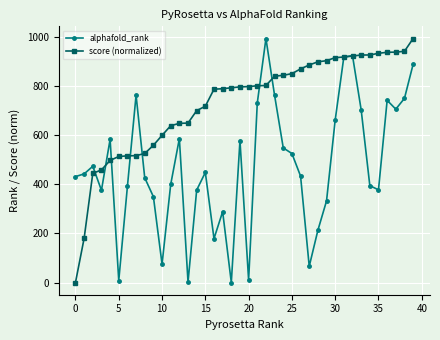

What is the value of the alphafold_rank point at the 34th from the left?

704.0